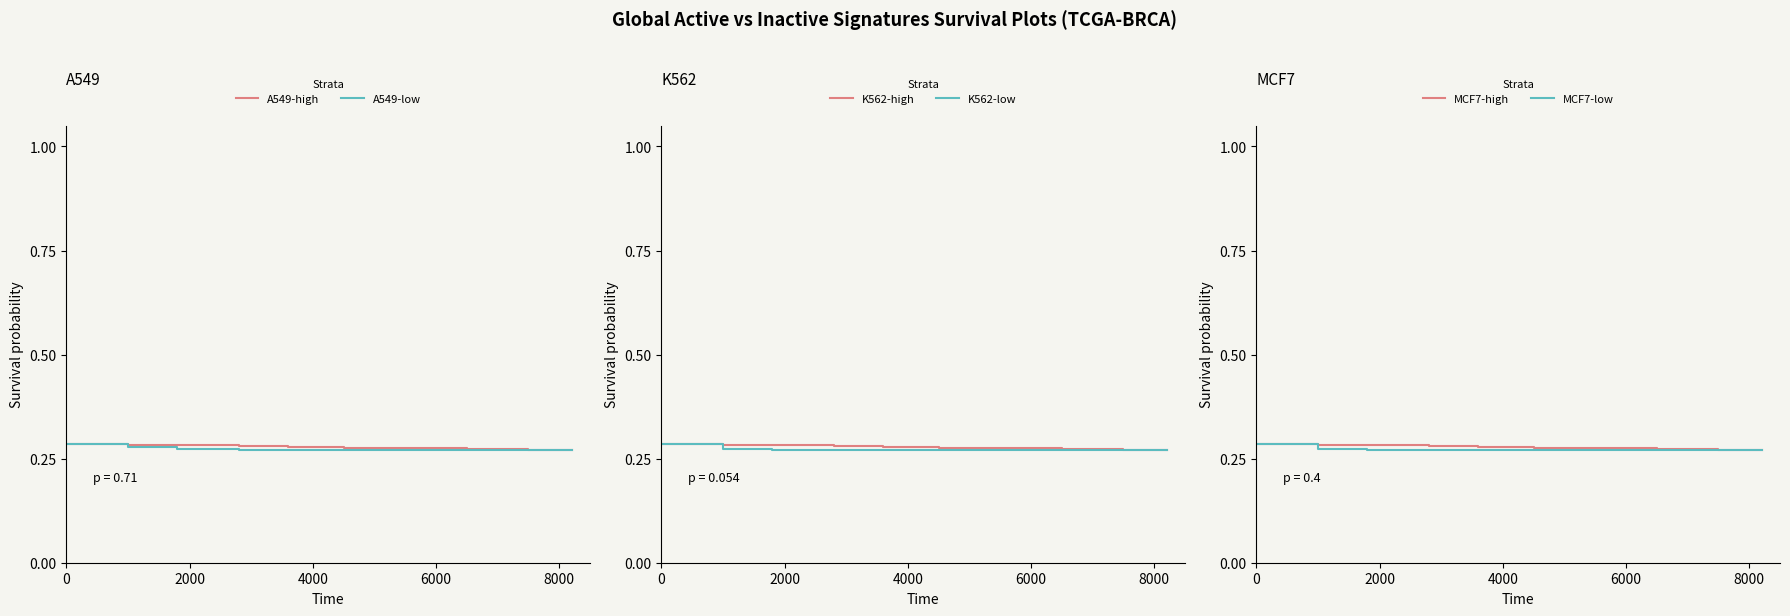

Reading left to right, list all the values displayed in this chart.

A549-high: 0.3	0.3	0.3	0.3	0.3	0.3	0.3	0.3	0.3	0.3
A549-low: 0.3	0.3	0.3	0.3	0.3	0.3	0.3	0.3	0.3	0.3
K562-high: 0.3	0.3	0.3	0.3	0.3	0.3	0.3	0.3	0.3	0.3
K562-low: 0.3	0.3	0.3	0.3	0.3	0.3	0.3	0.3	0.3	0.3
MCF7-high: 0.3	0.3	0.3	0.3	0.3	0.3	0.3	0.3	0.3	0.3
MCF7-low: 0.3	0.3	0.3	0.3	0.3	0.3	0.3	0.3	0.3	0.3